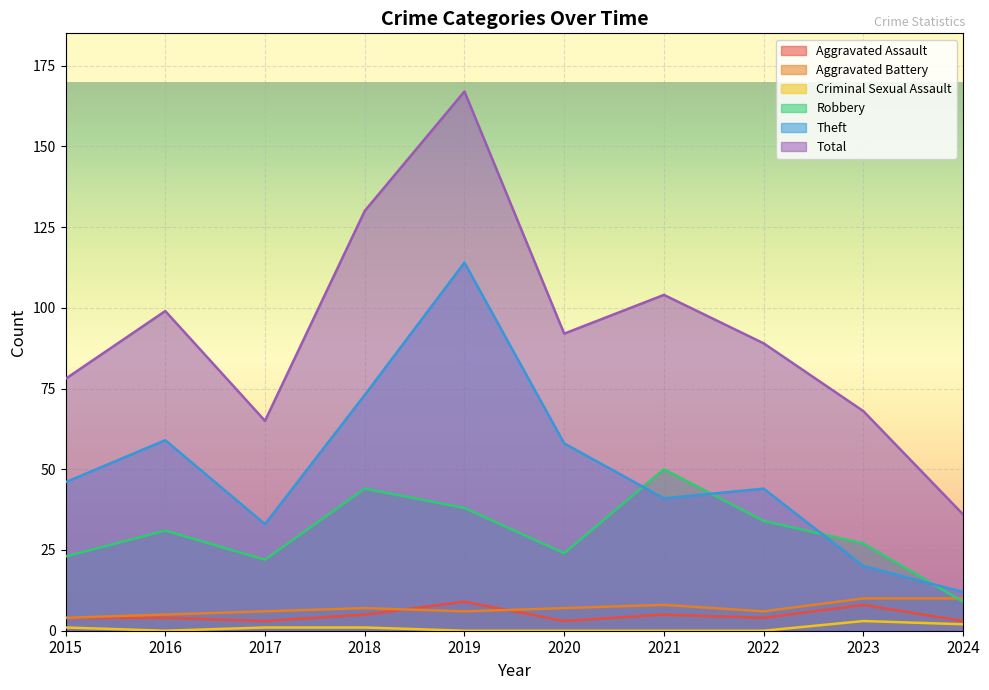

How many lines are shown in the chart?

6